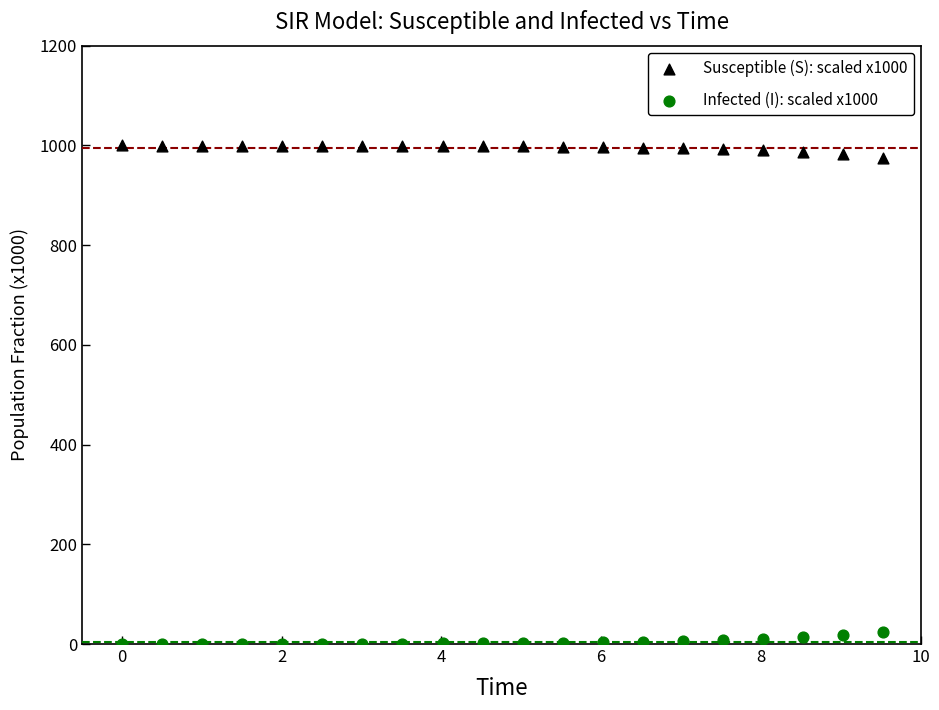

Which series contains the highest Y value?

Susceptible (S): scaled x1000